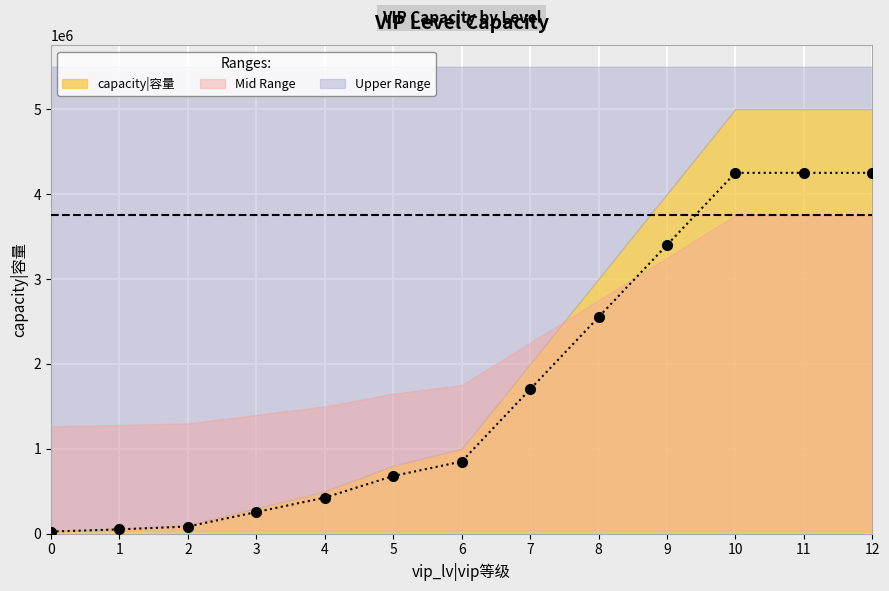

What is the greatest value displayed?

4250000